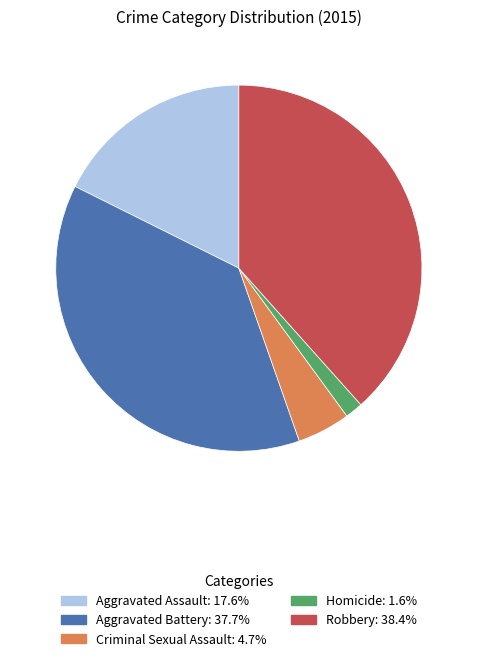

Does Criminal Sexual Assault account for over 50% of the chart?

No